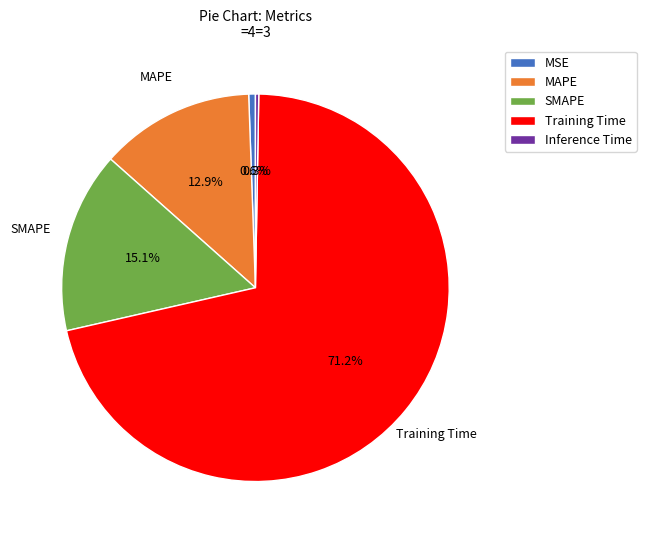

Which slice is the largest?

Training Time